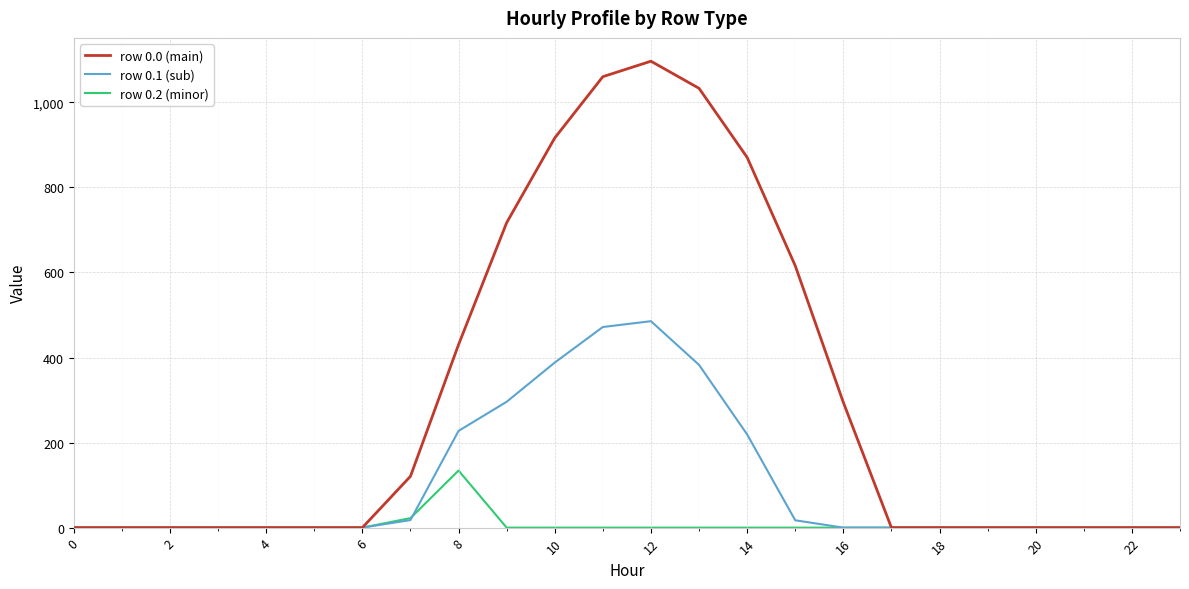

What is the highest value of the row 0.0 (main) series?

1096.7